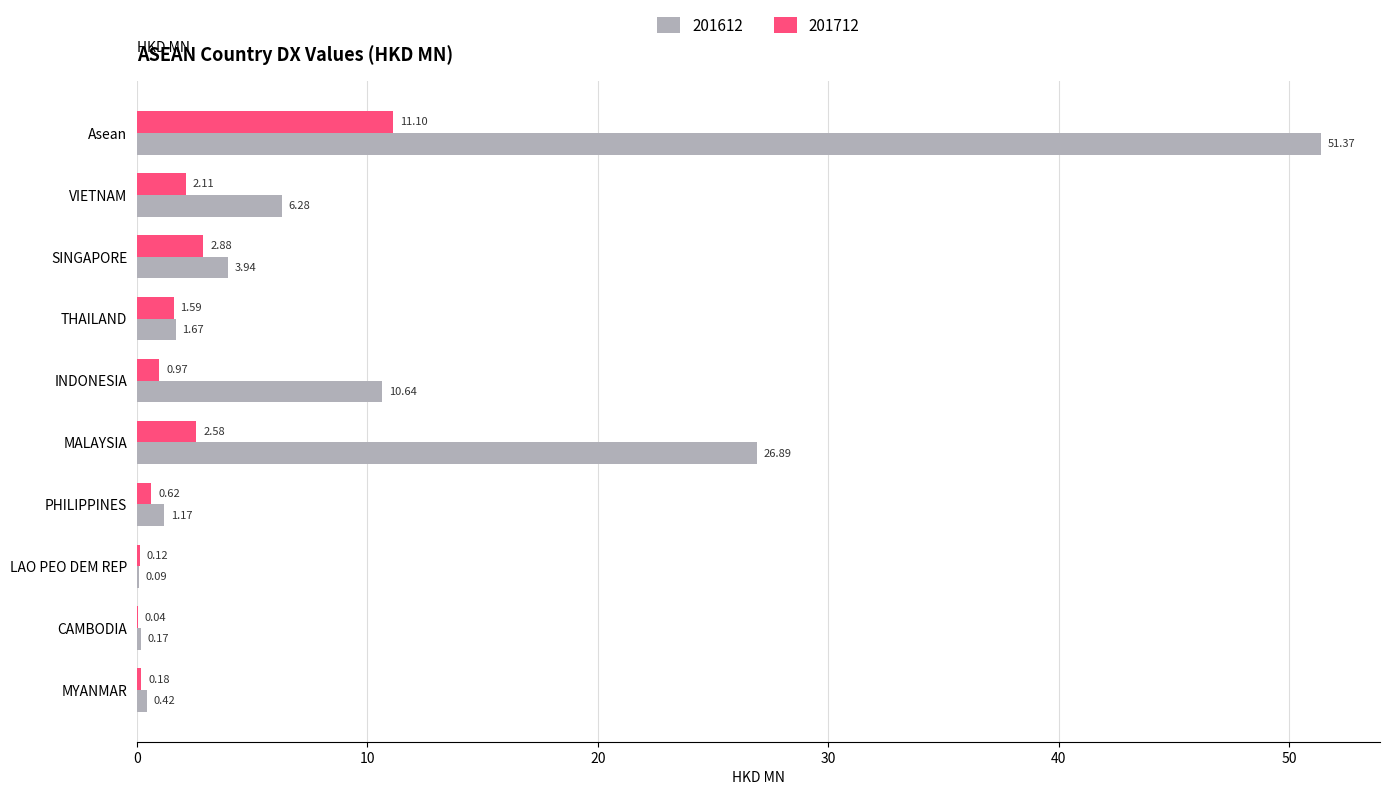

Which category has the highest value in the 201612 series?

Asean